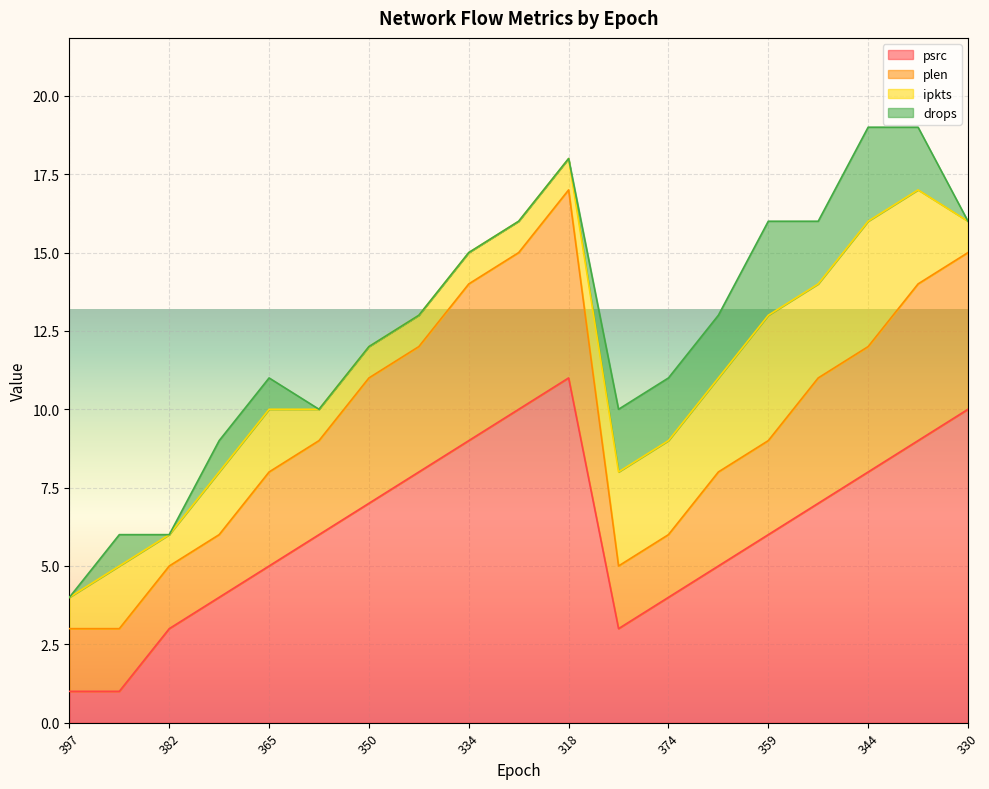

What is the label of the 3rd point from the left?

382